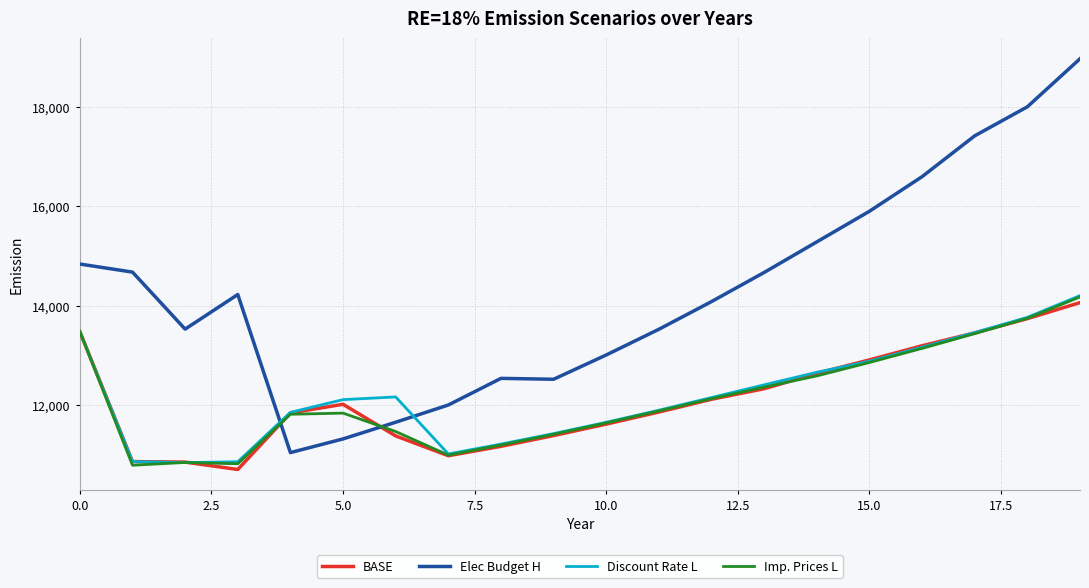

True or false: Elec Budget H and Discount Rate L cross at least once.

True